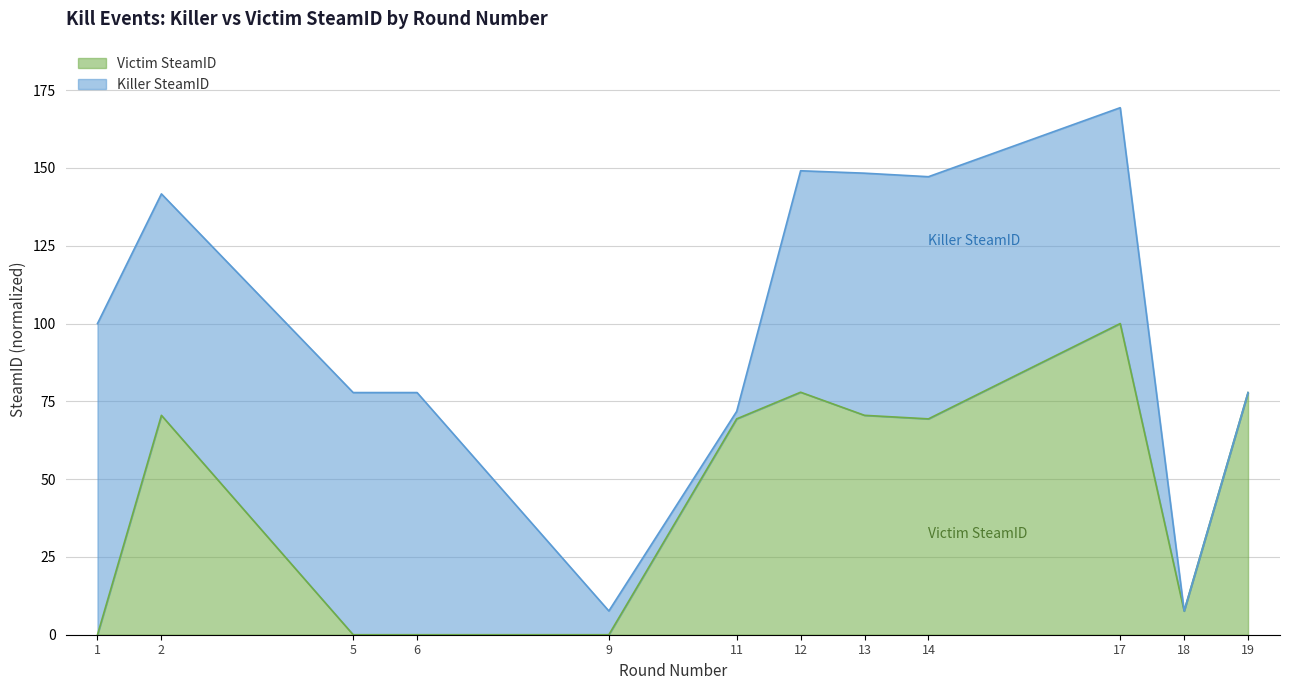

Which category has the lowest value across all series?

1